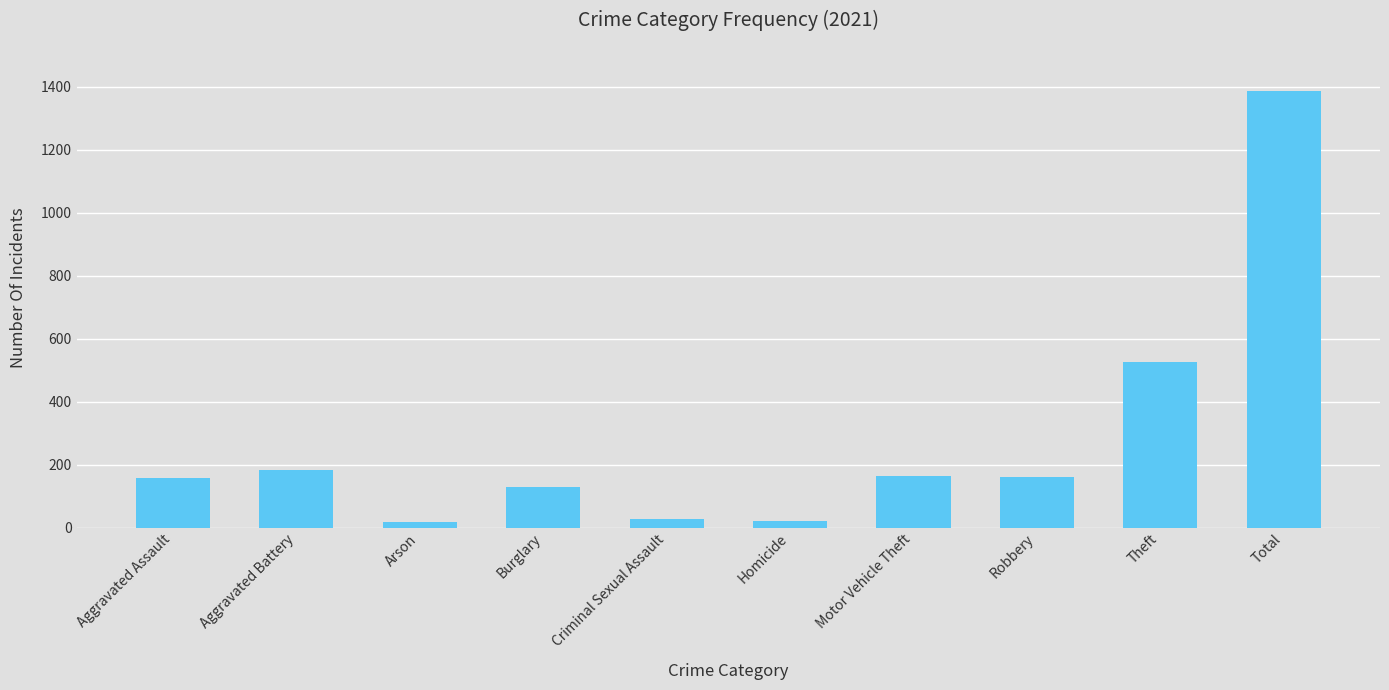

What is the ratio of the value at Robbery to the value at Motor Vehicle Theft?

1.0